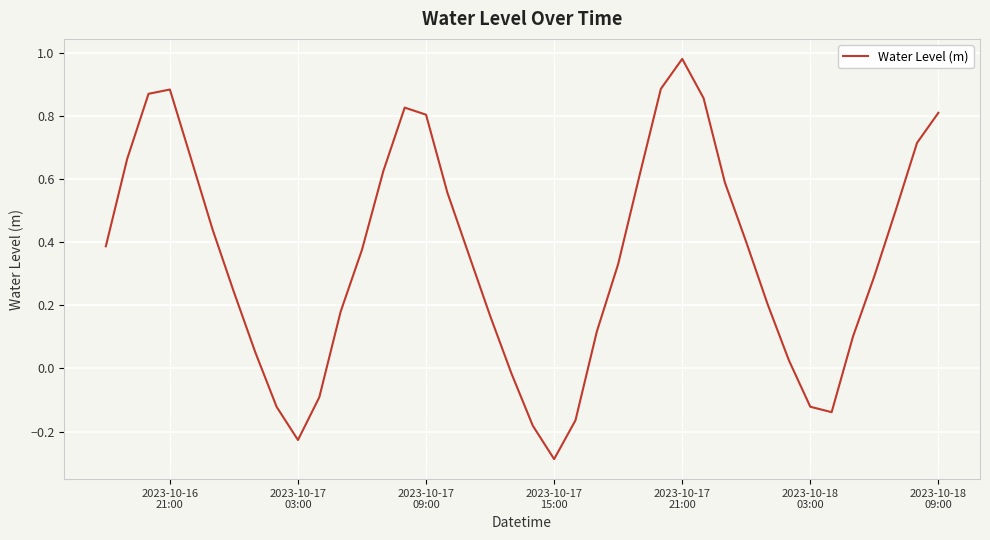

How many lines are shown in the chart?

1